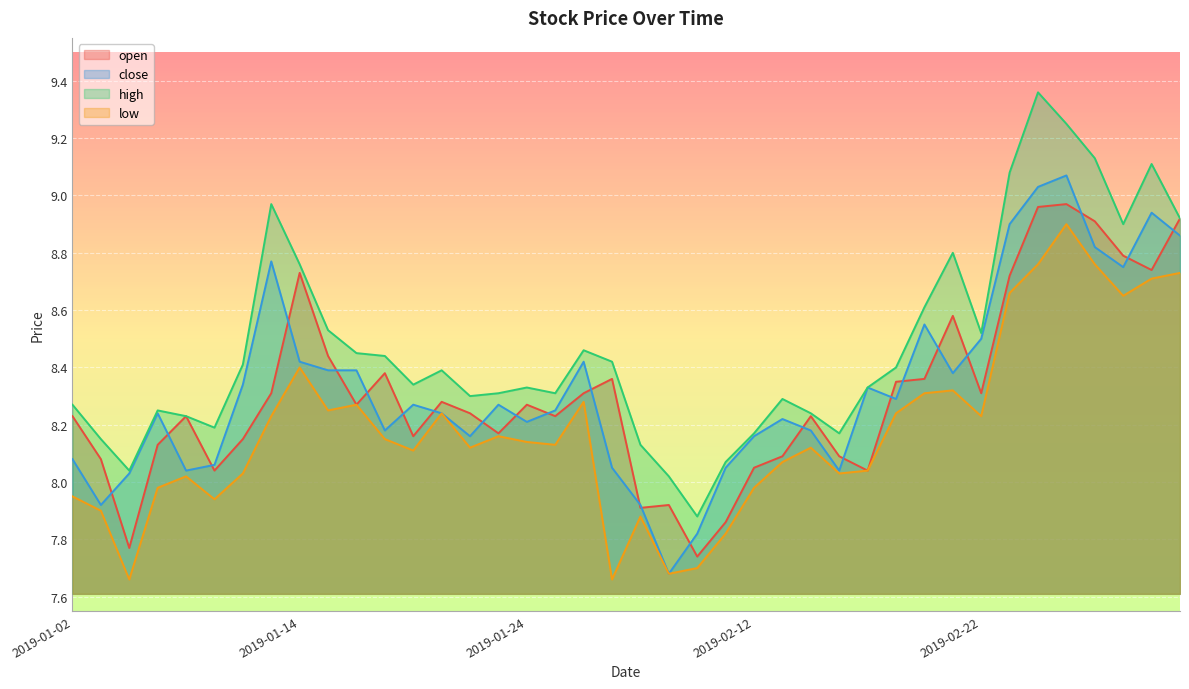

Which series has the widest spread of values?

high